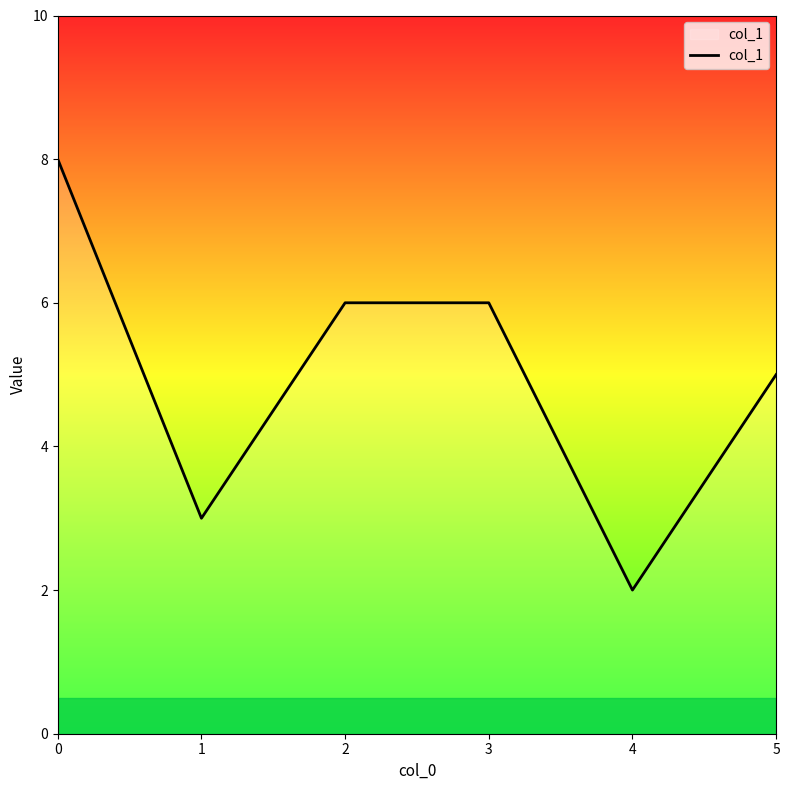

What is the maximum value shown in the chart?

8